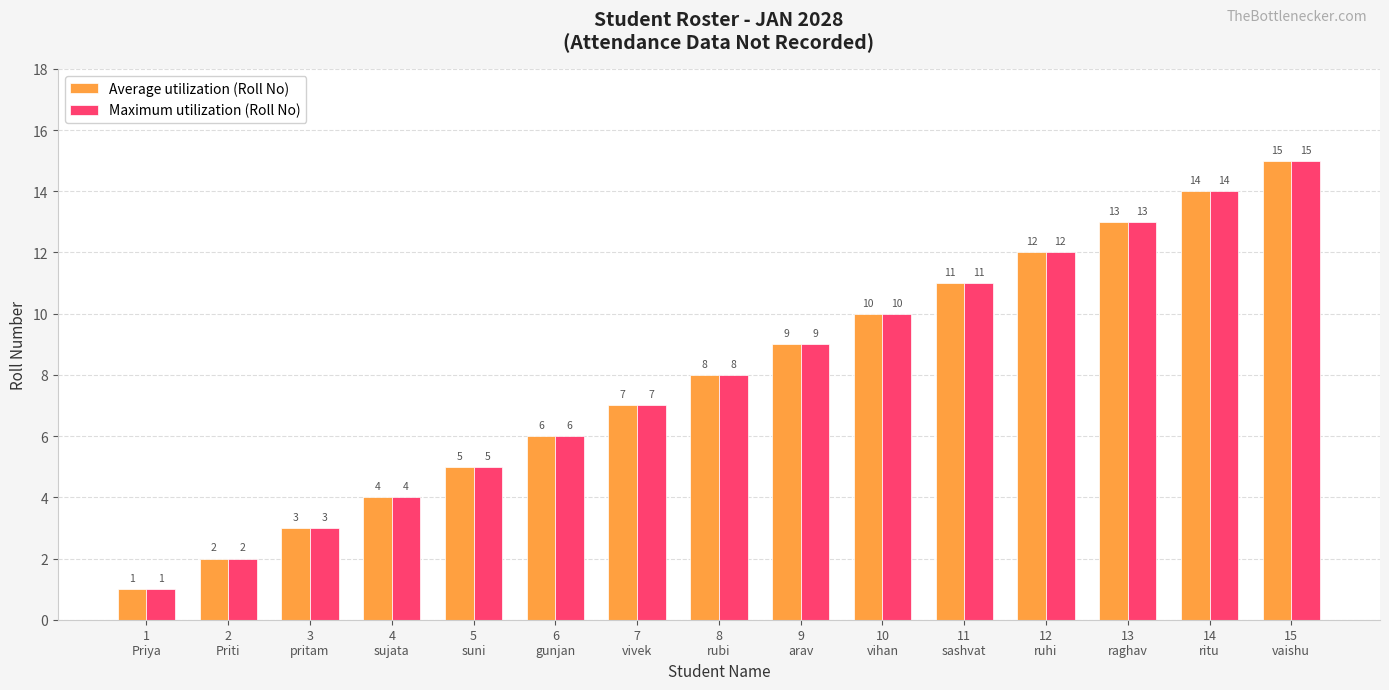

What is the average value of the Maximum utilization (Roll No) series?

8